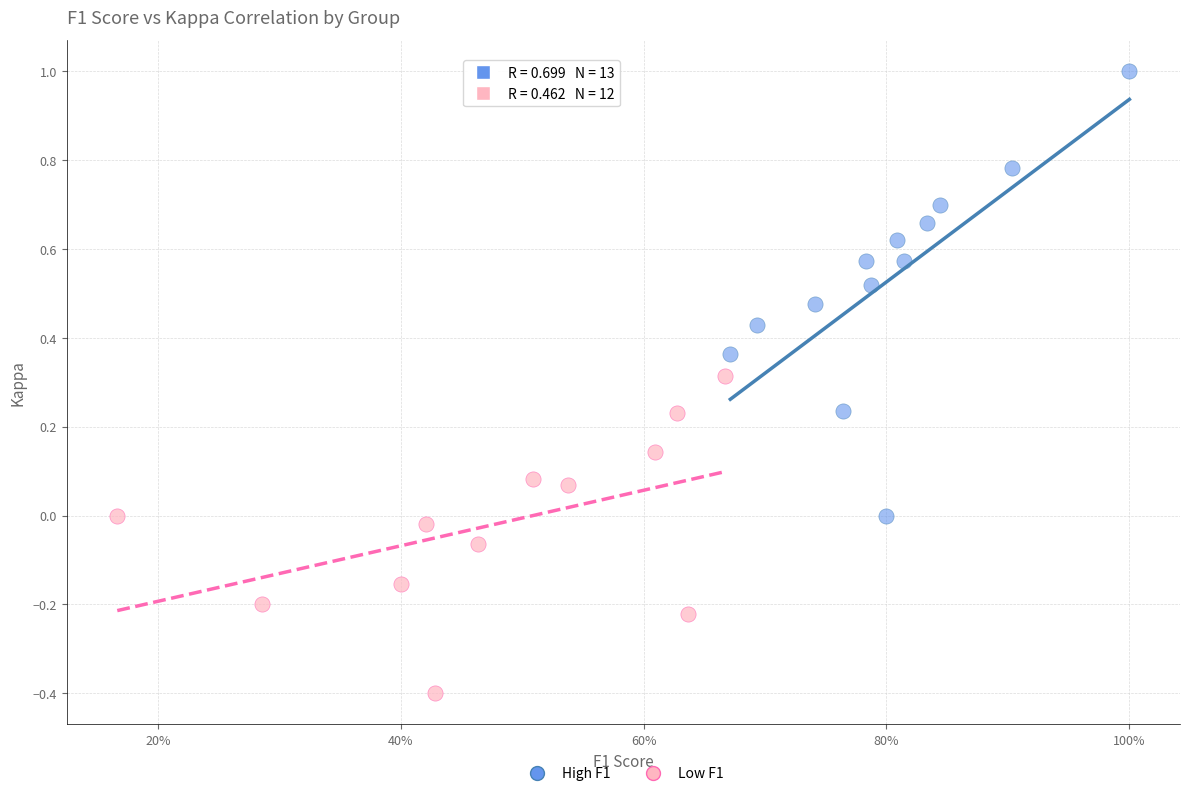

Which series contains the highest Y value?

High F1